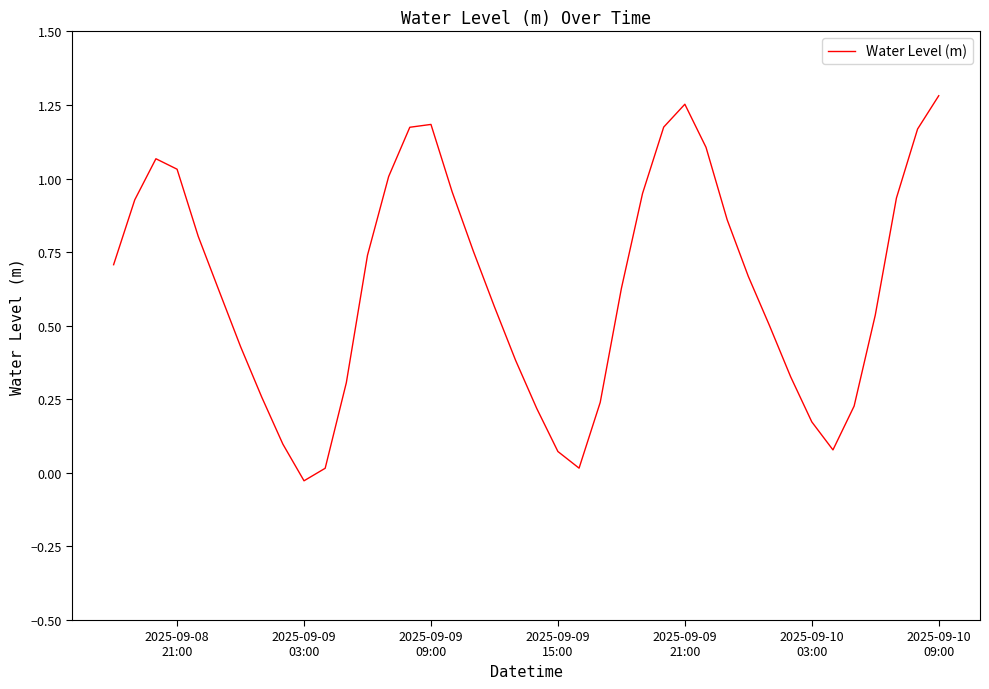

What is the value of the 34th point from the left?

0.2